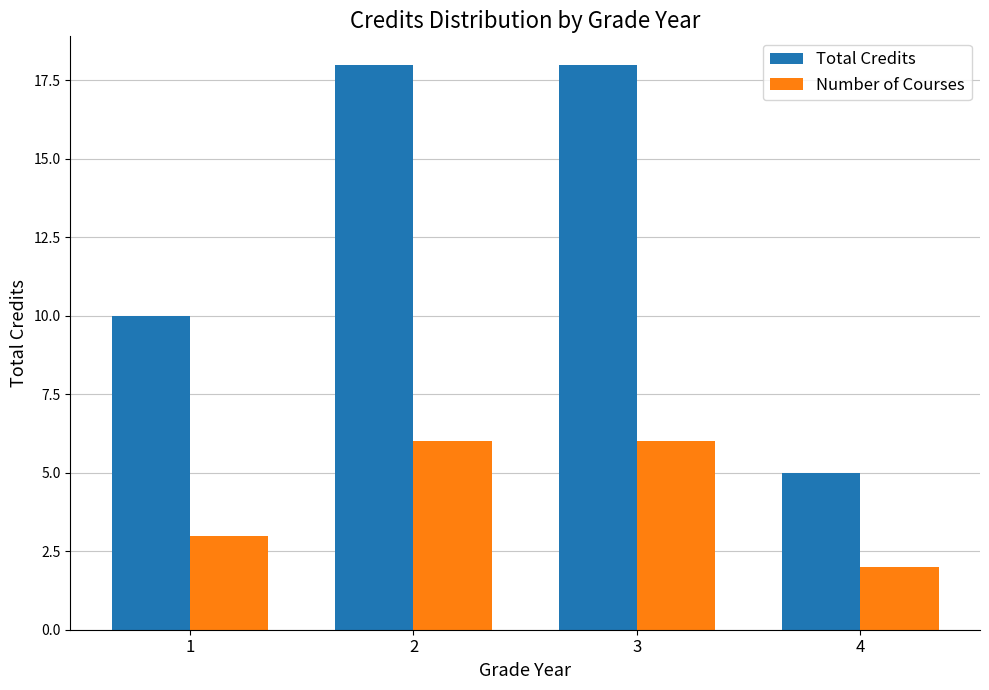

Which series has the widest spread of values?

Total Credits